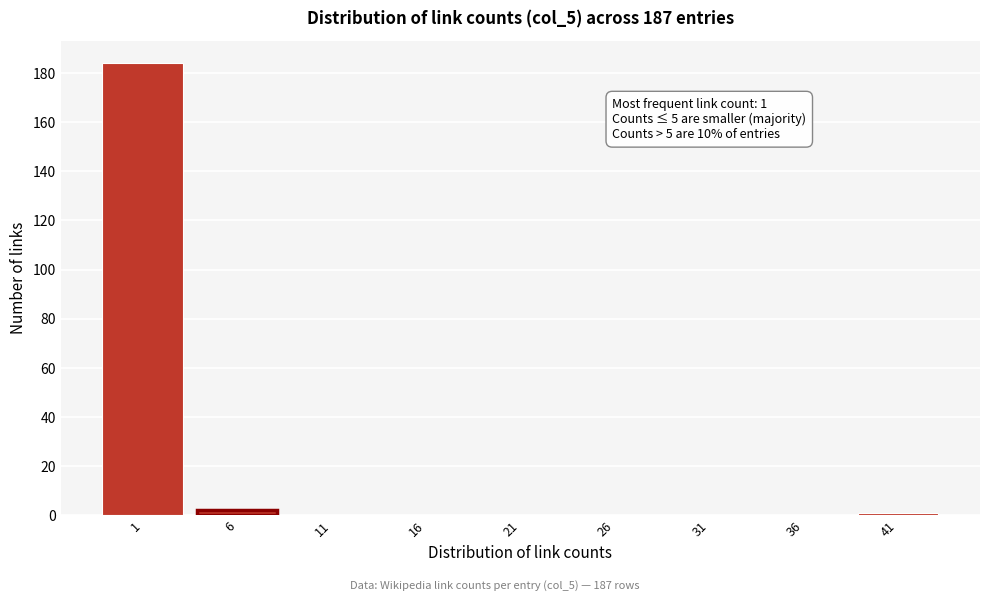

Reading left to right, what are all the values shown in this chart?

1=184	6=2	11=0	16=0	21=0	26=0	31=0	36=0	41=1